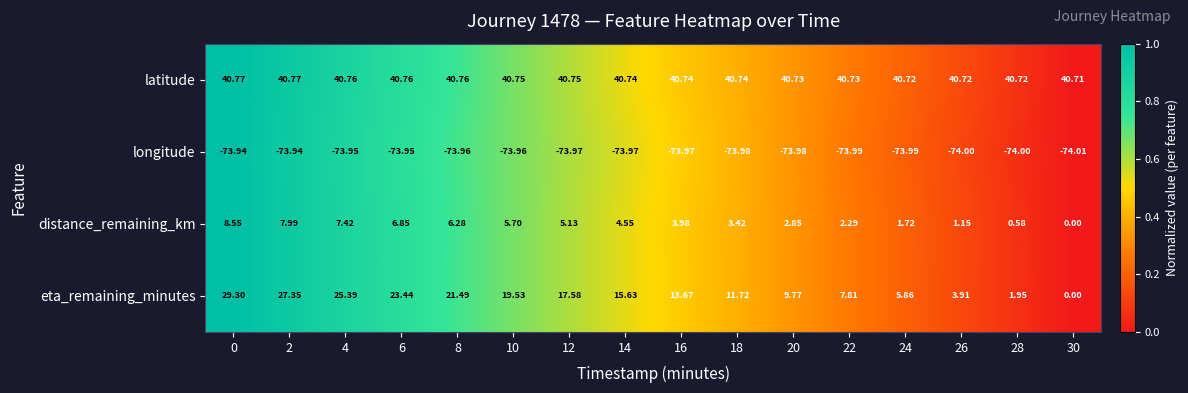

Which series has the largest total across all categories?

latitude